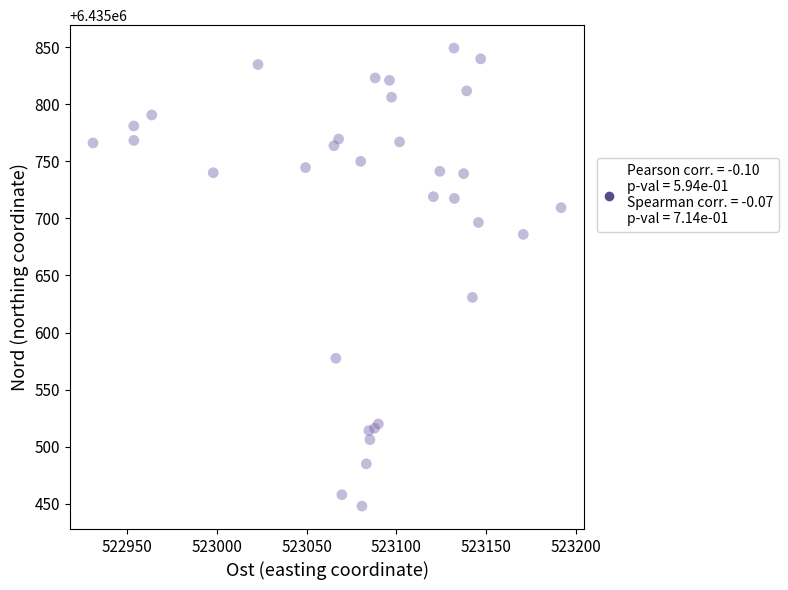

What Y value in the scatter plot is closest to 6435648?

6435630.8